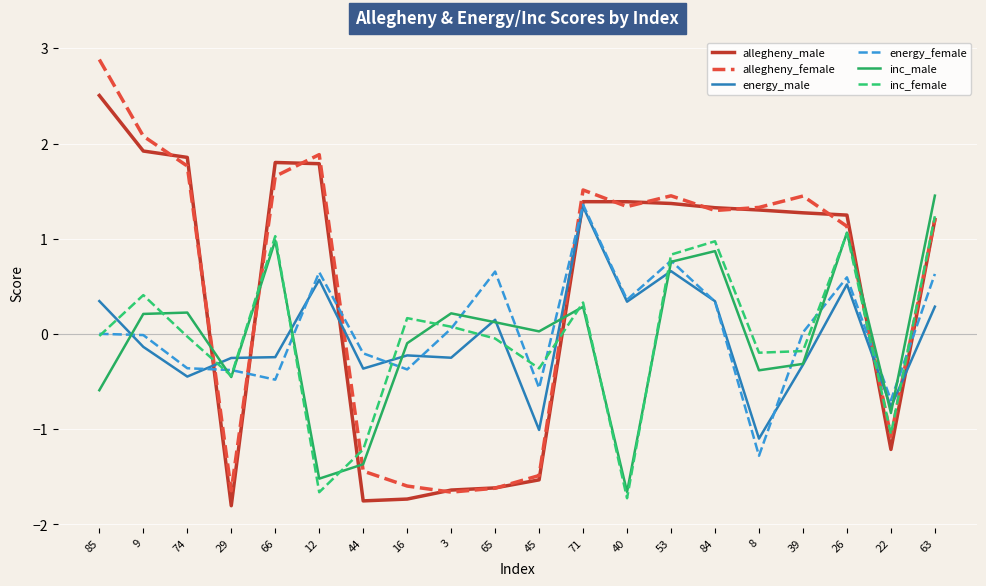

Which series has the widest spread of values?

allegheny_female